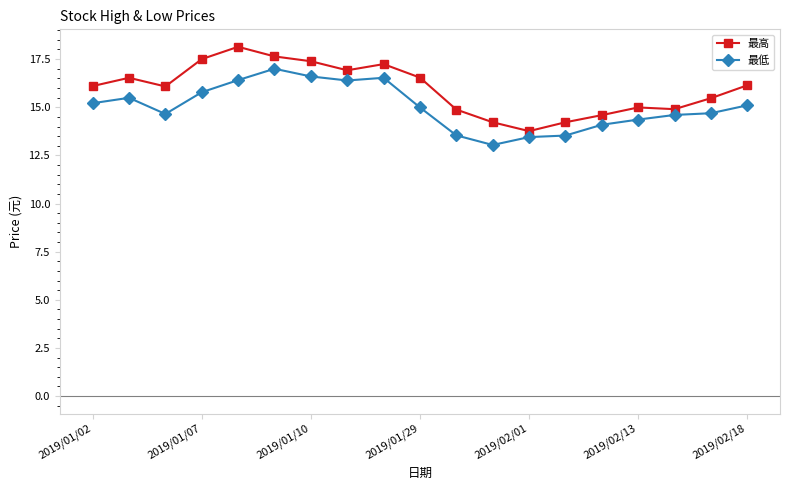

Which series has the largest total across all categories?

最高